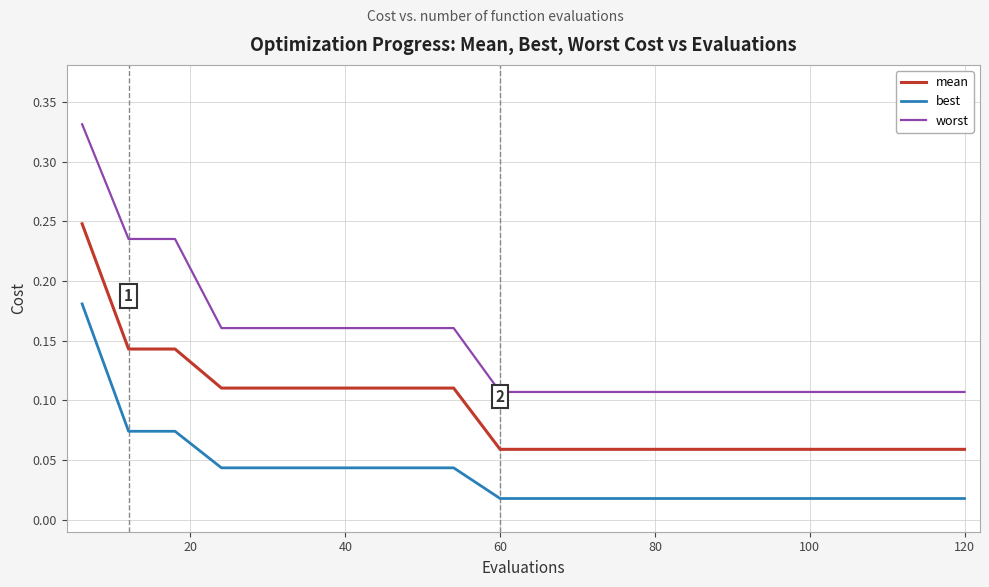

Which series has the largest range (max minus min)?

worst